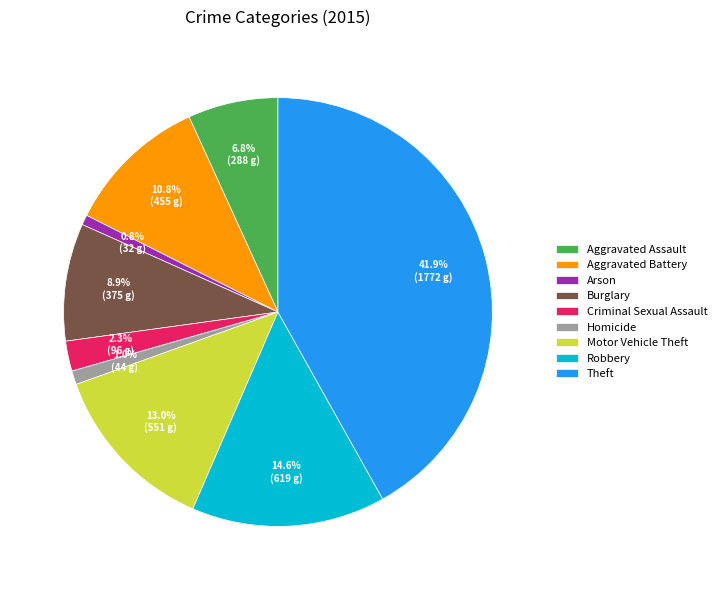

Count the number of slices in the pie.

9